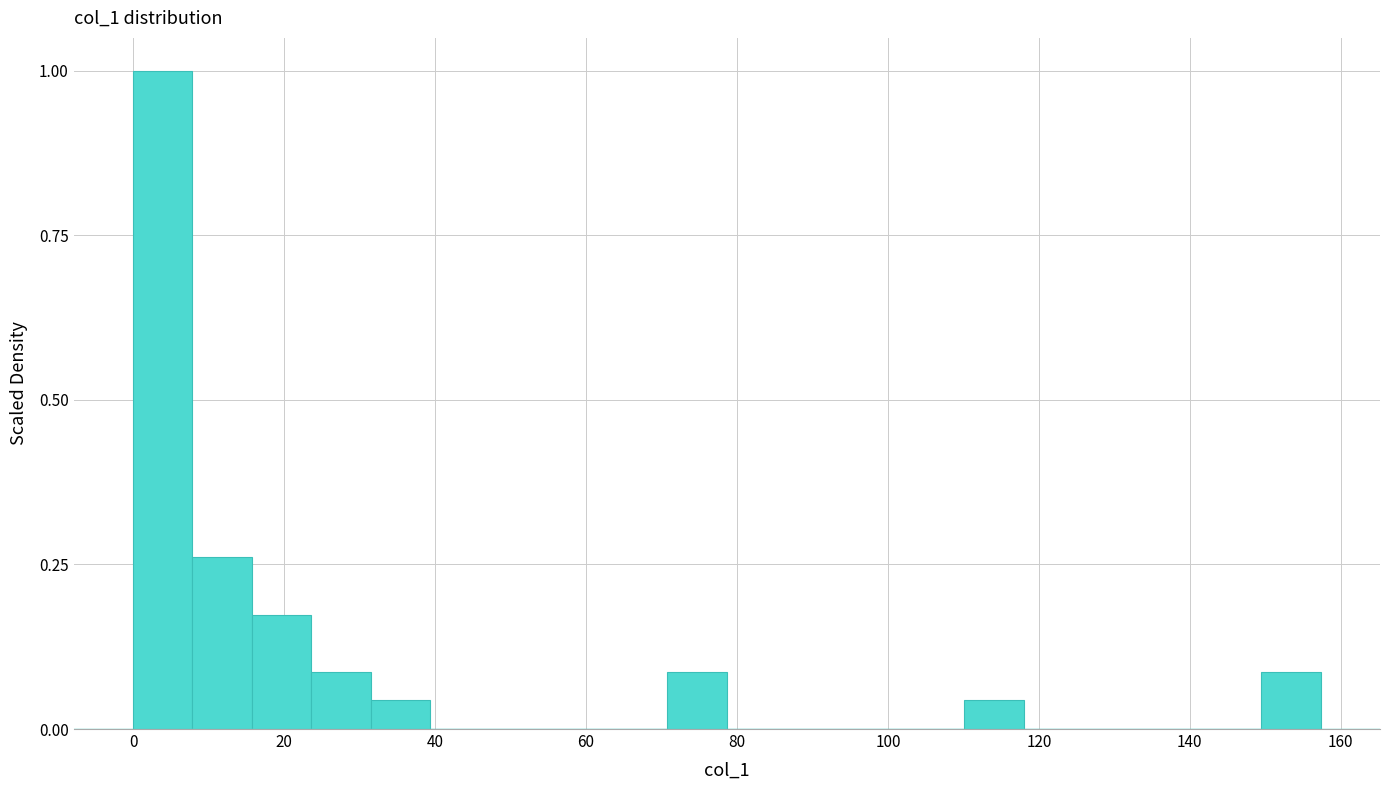

Around what value on the x-axis is the tallest bar? Give the approximate position of its centre, as read against the axis.

4